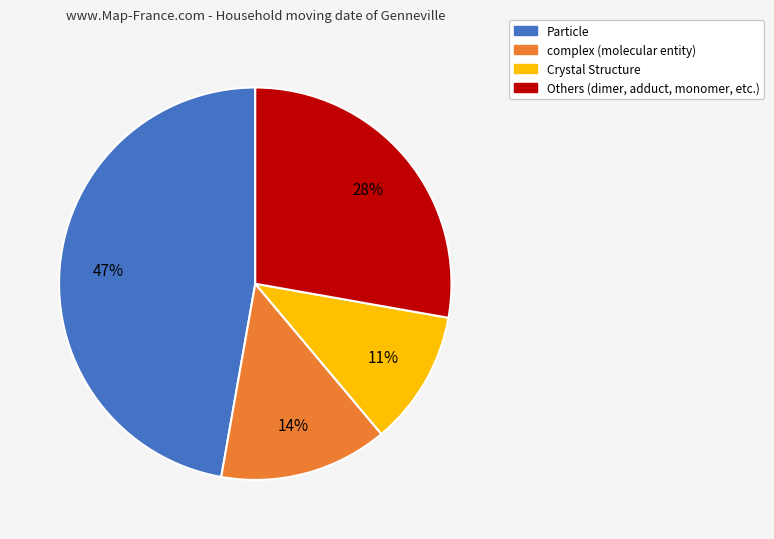

To the nearest percent, what is the average slice percentage?

25%